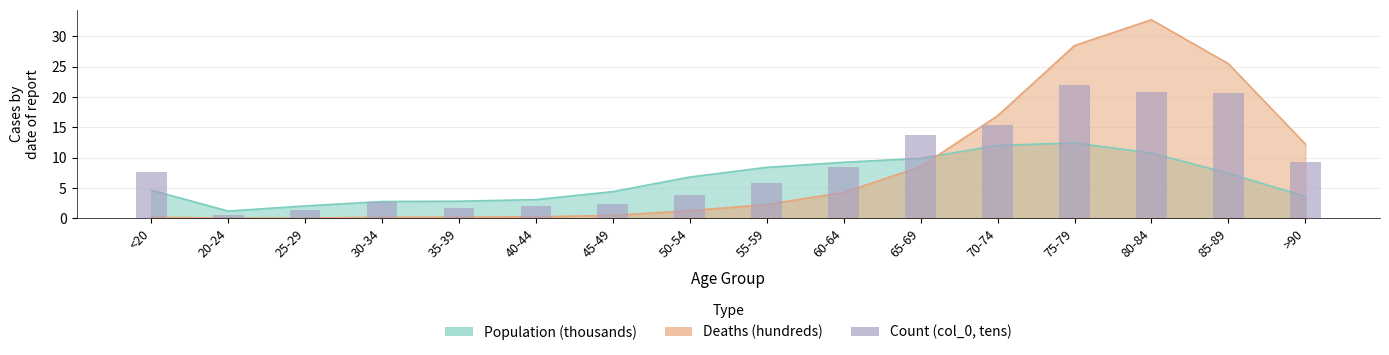

Rank the categories by value from highest to lowest.

75-79, 80-84, 85-89, 70-74, 65-69, >90, 60-64, <20, 55-59, 50-54, 30-34, 45-49, 40-44, 35-39, 25-29, 20-24